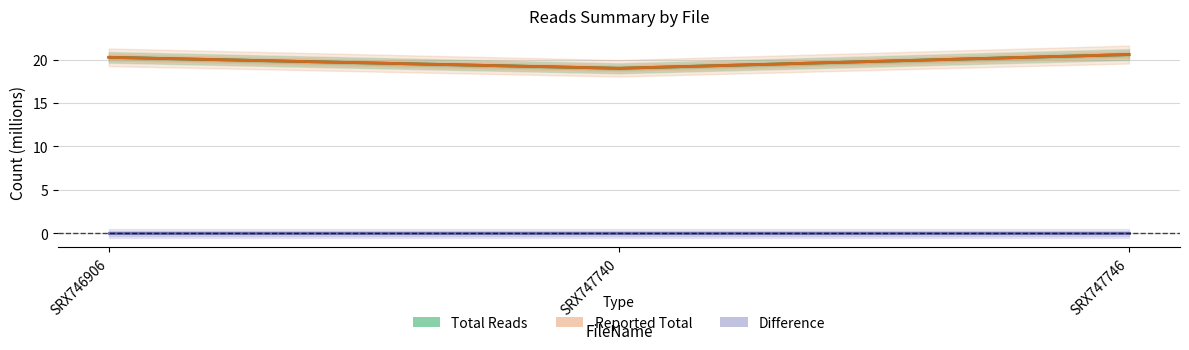

True or false: Total Reads has a value of 30.1 at SRX747740.

False